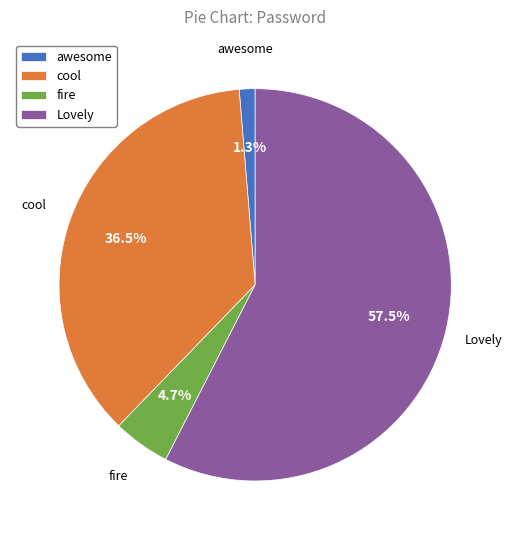

What is the majority slice?

Lovely